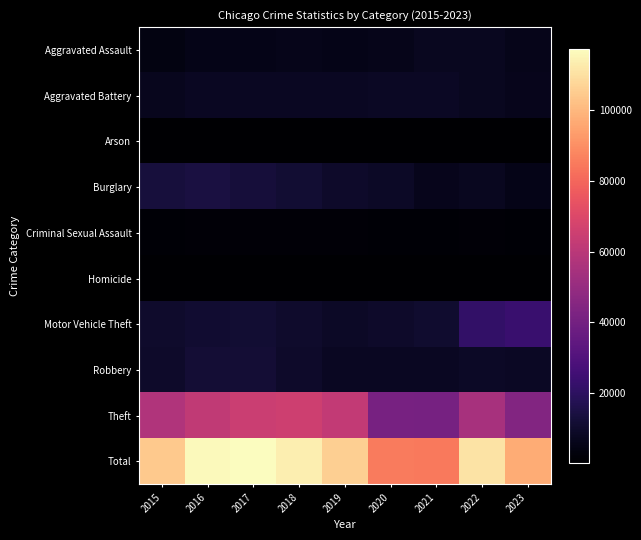

What is the spread (max minus min) of values at 2017?

116917